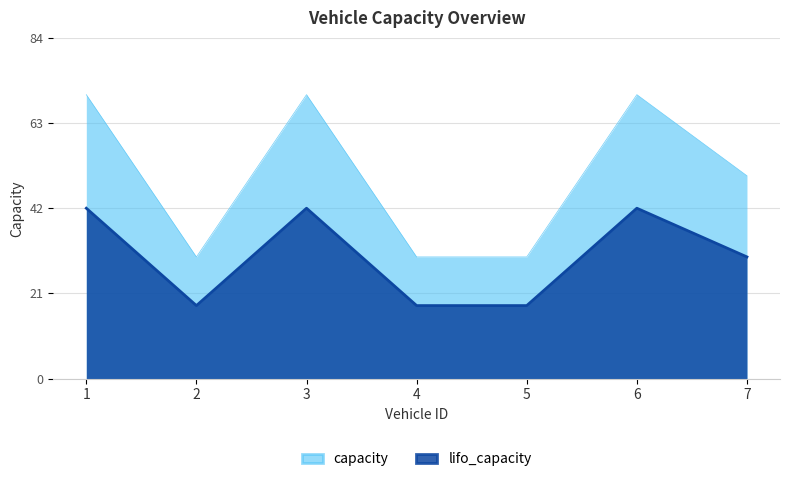

Where does the lifo_capacity series first go above 30?

1